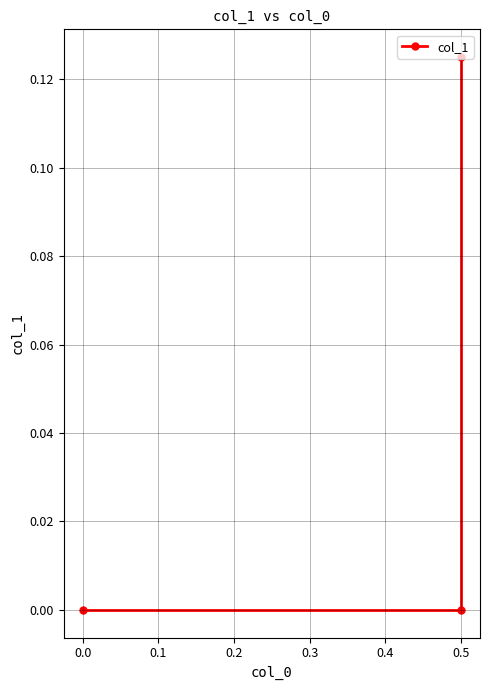

Is this an area chart (filled region under the line)?

No